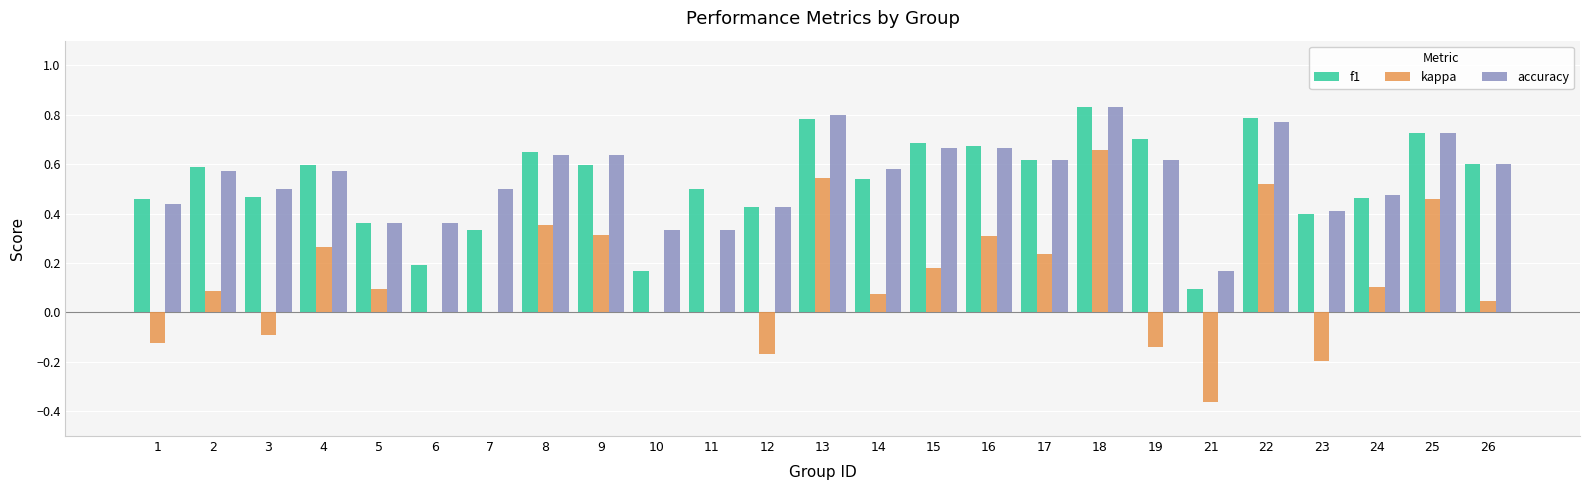

Is the value of accuracy at 11 greater than the value of kappa at 26?

Yes